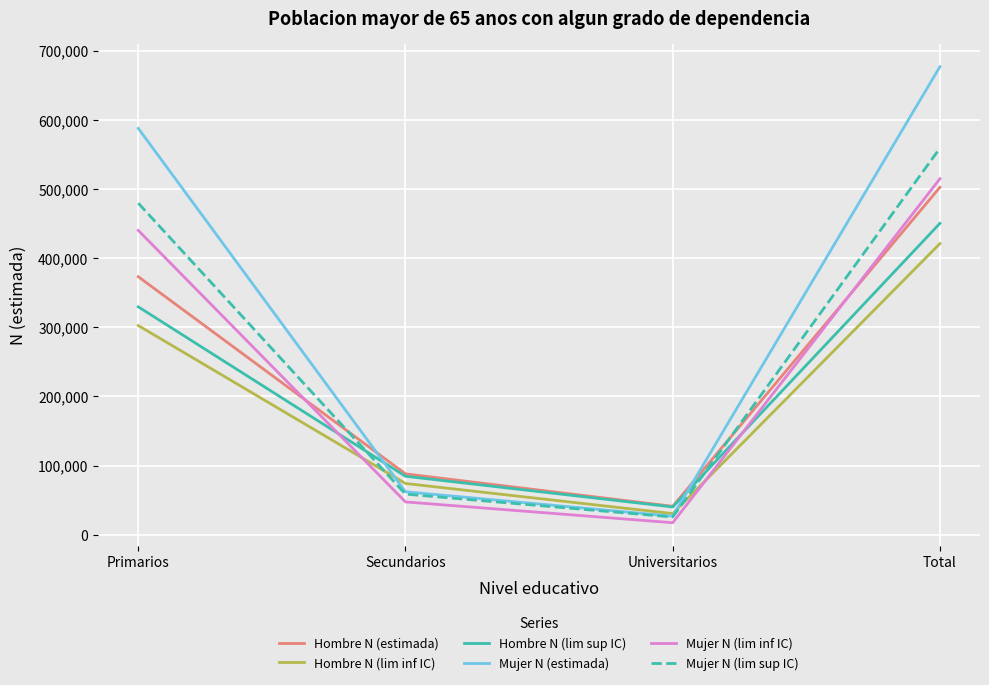

What is the smallest value displayed?

17430